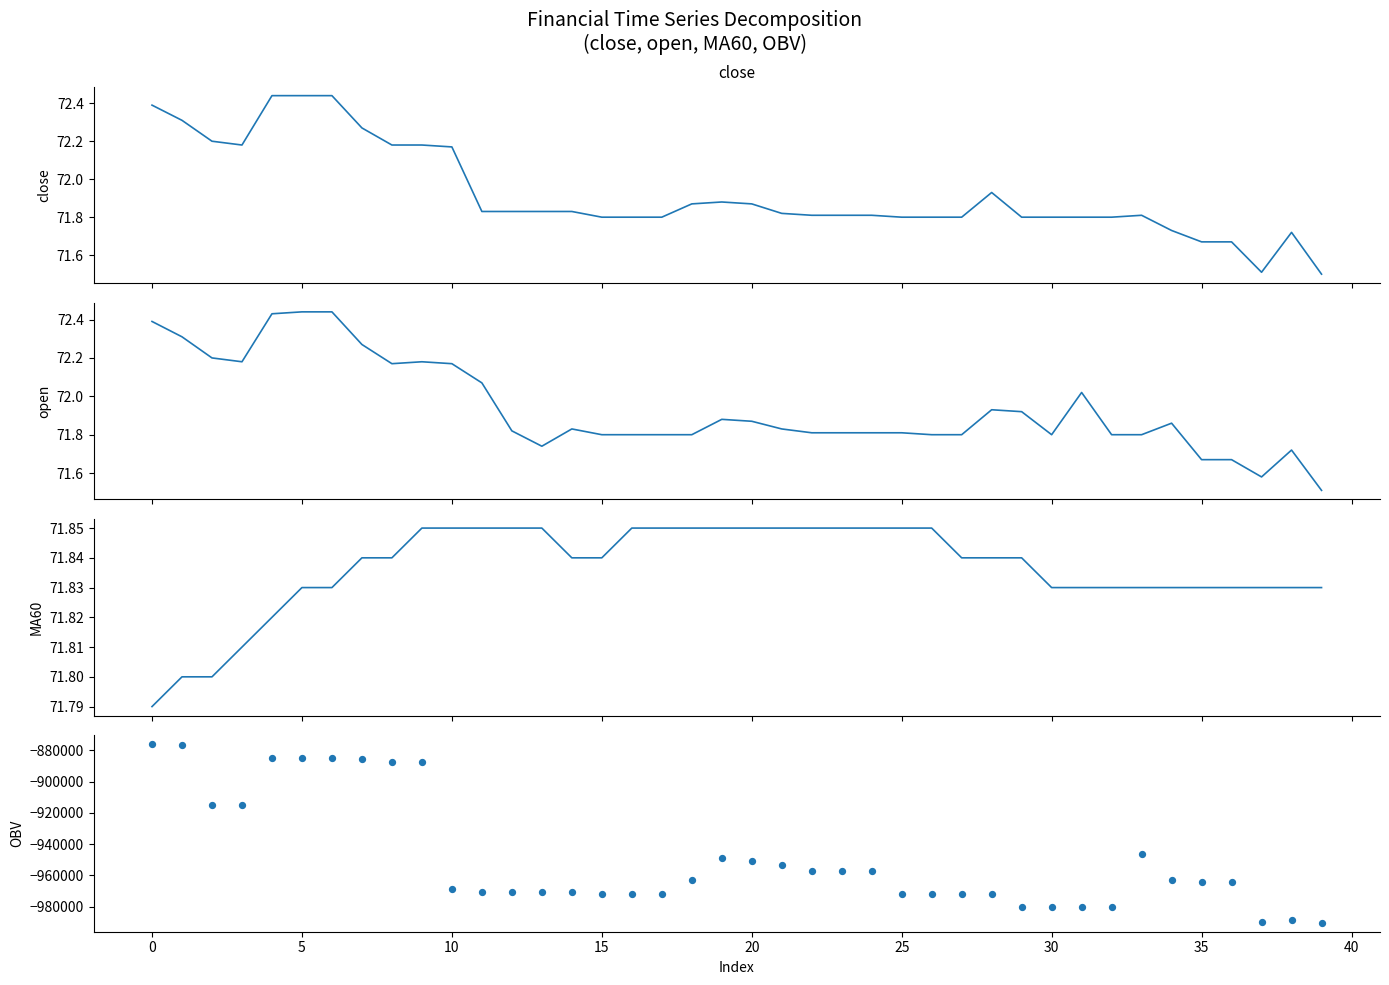

Is the value of close at 34 greater than the value of open at 13?

No